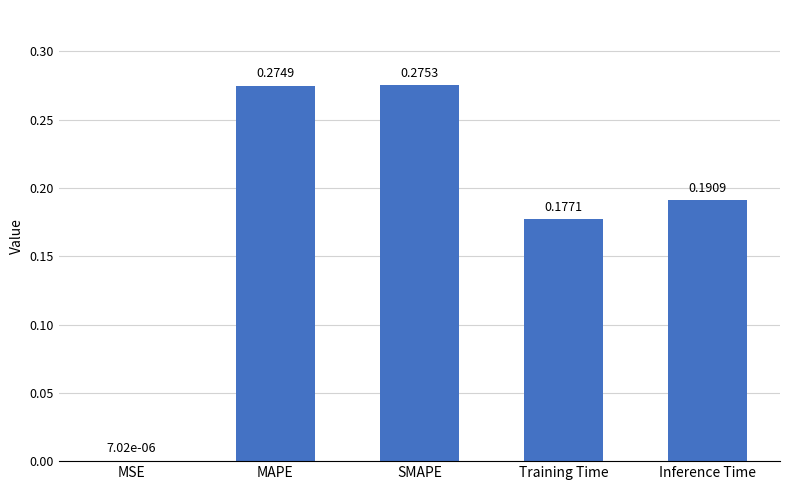

Which has a higher value, Inference Time or Training Time?

Inference Time